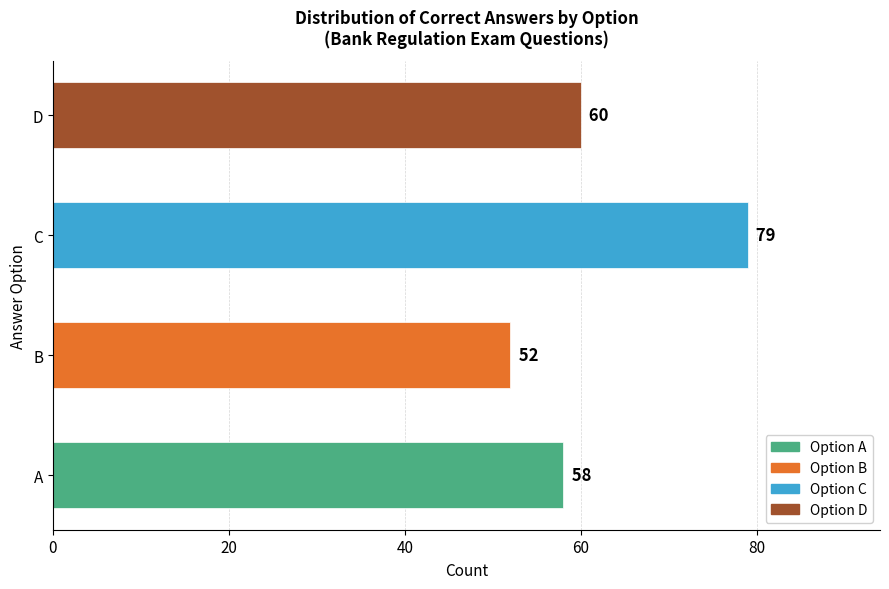

What is the ratio of the value at C to the value at D?

1.3